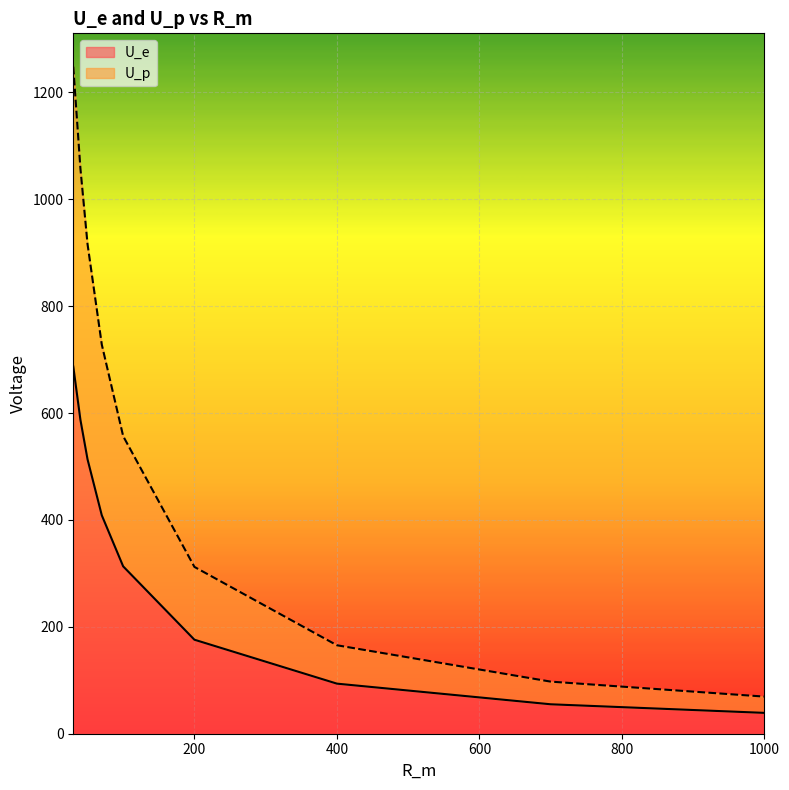

How many data points in U_e are less than 313?

4